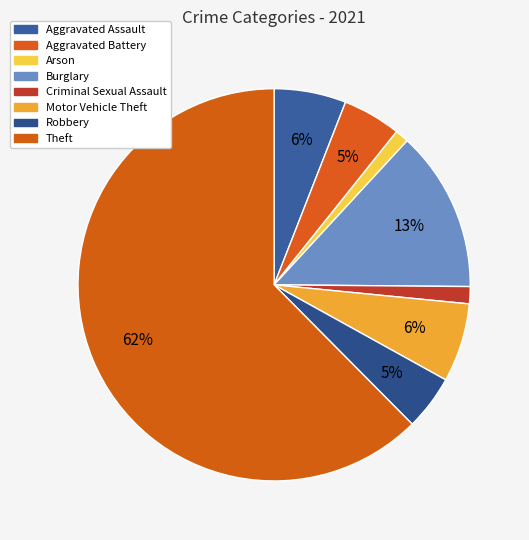

Does Theft account for over 50% of the chart?

Yes